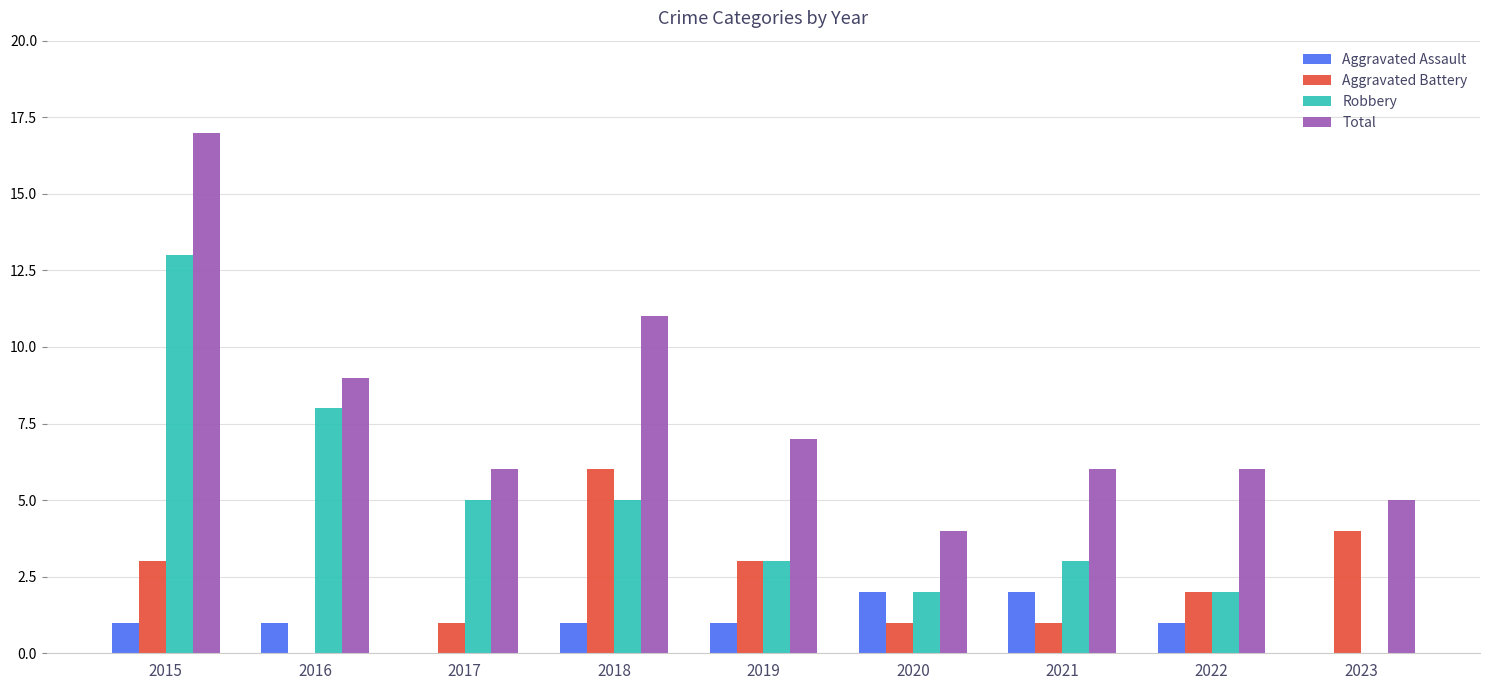

Which label corresponds to the largest value in the chart?

2015